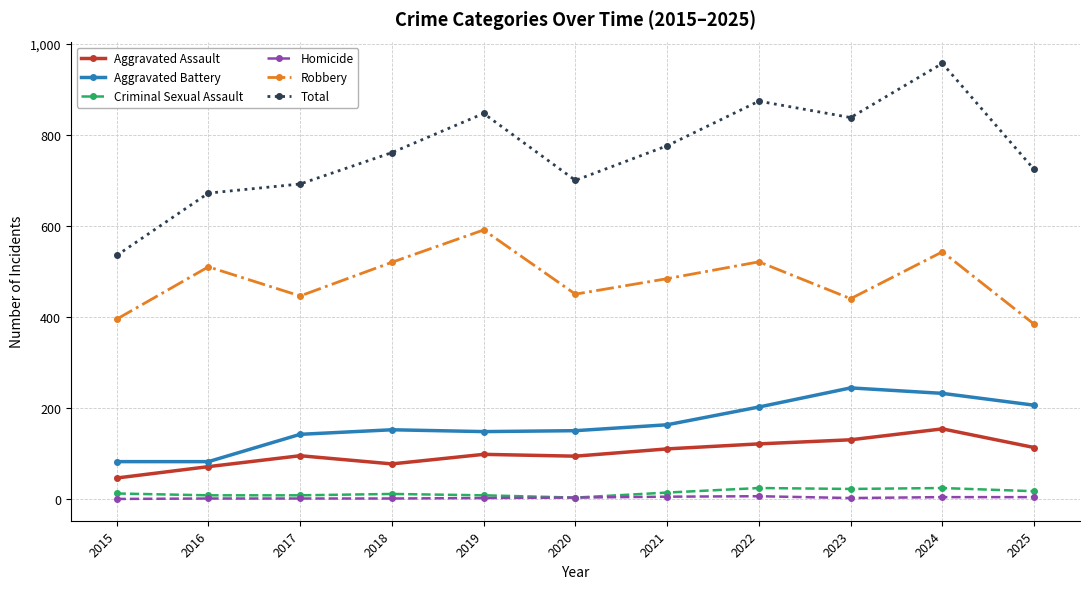

True or false: Aggravated Battery and Criminal Sexual Assault intersect in this chart.

False